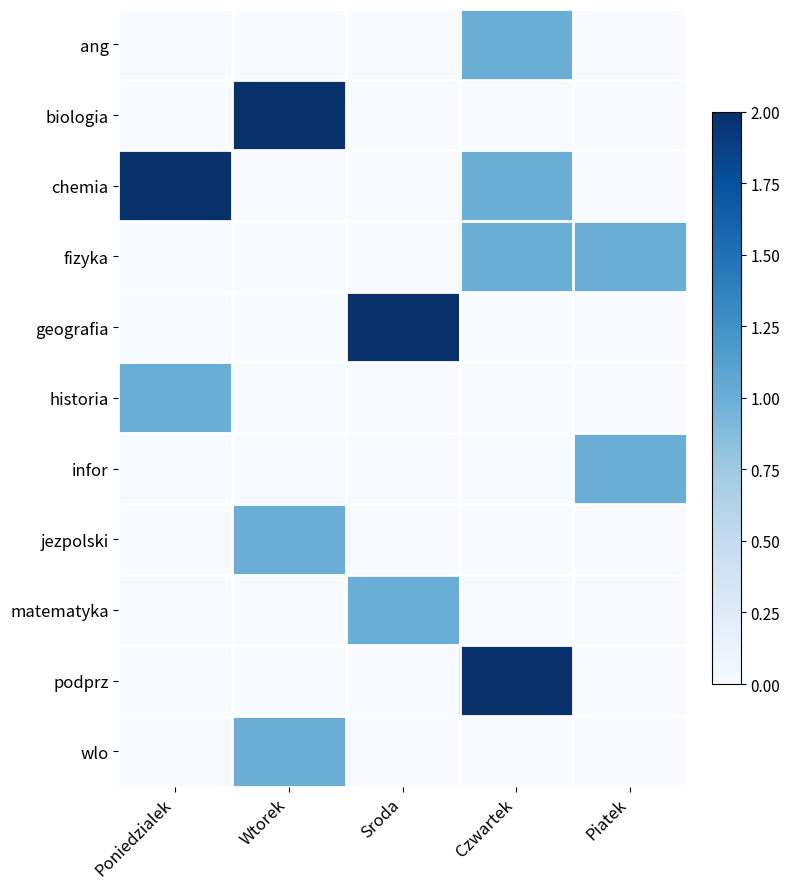

At which category is the sum across all series the highest?

Czwartek